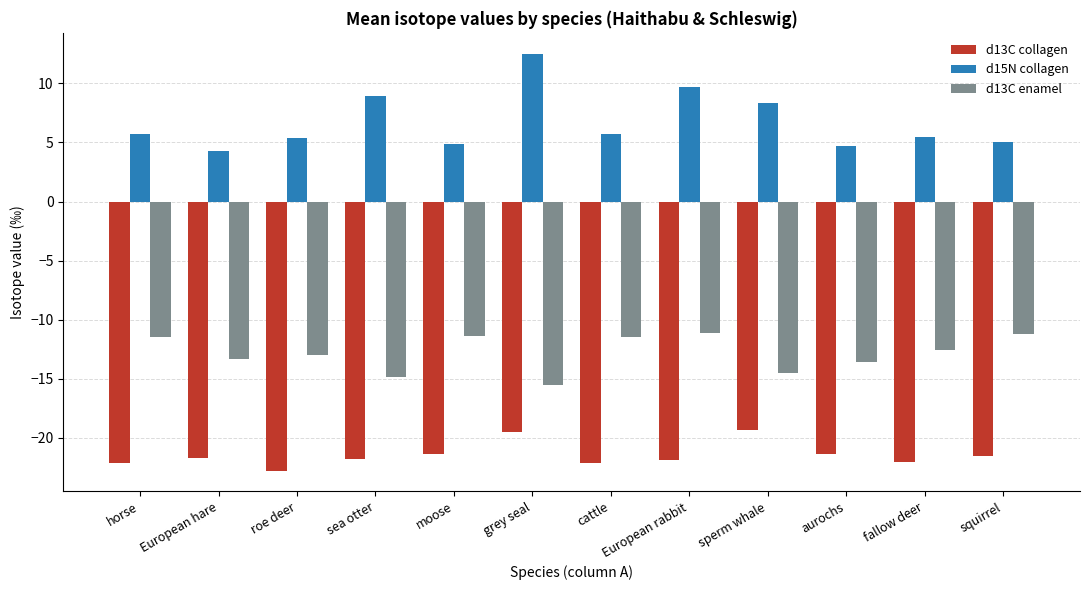

What is the label of the 11th bar from the right?

European hare